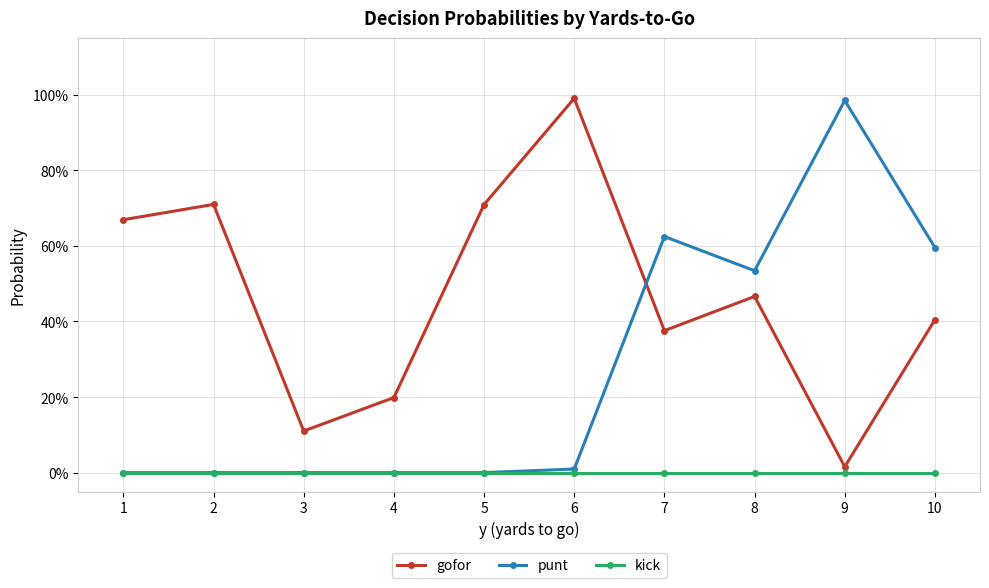

Does the chart have visible grid lines?

Yes